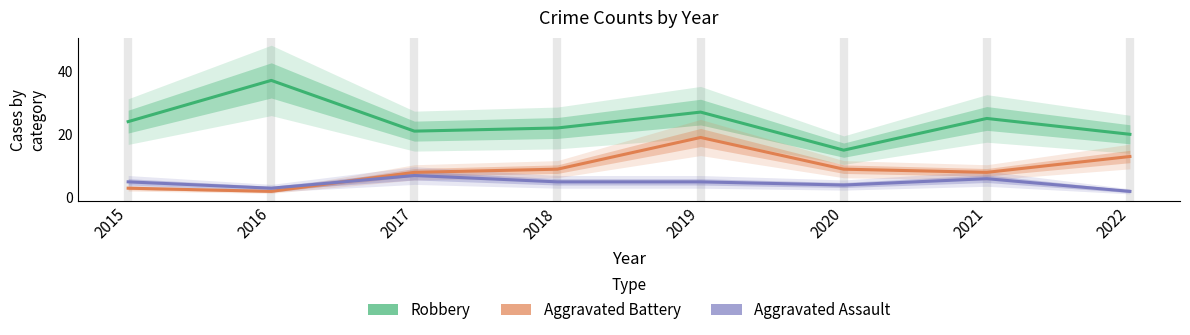

Which series changed the most between 2019 and 2022?

Robbery